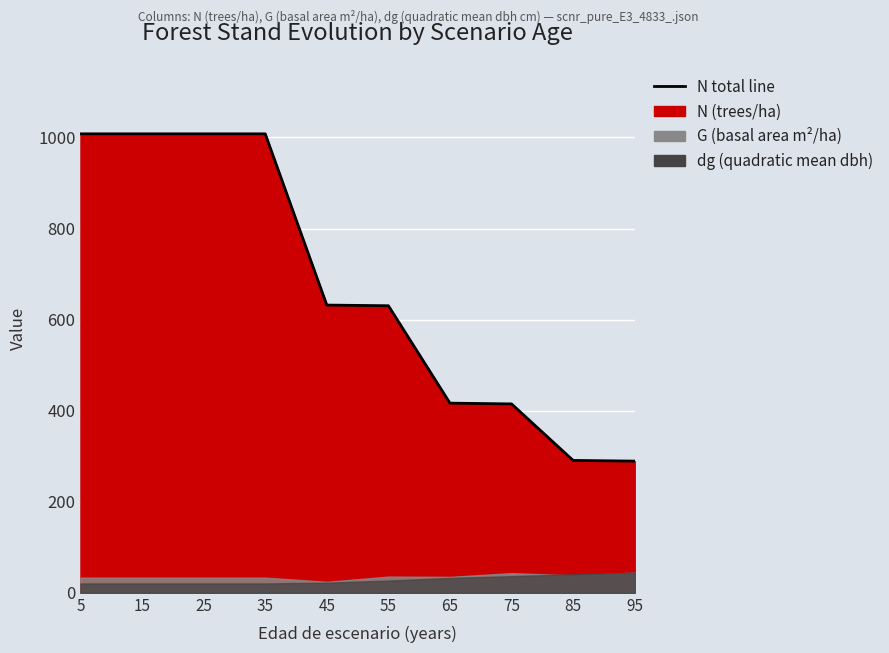

Between 95 and 65, which is larger?

65